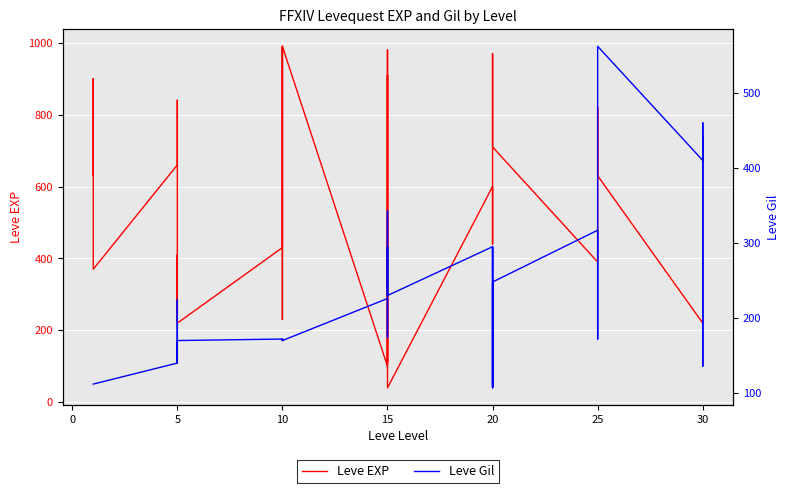

List the series in order of their peak value, lowest first.

Leve Gil, Leve EXP